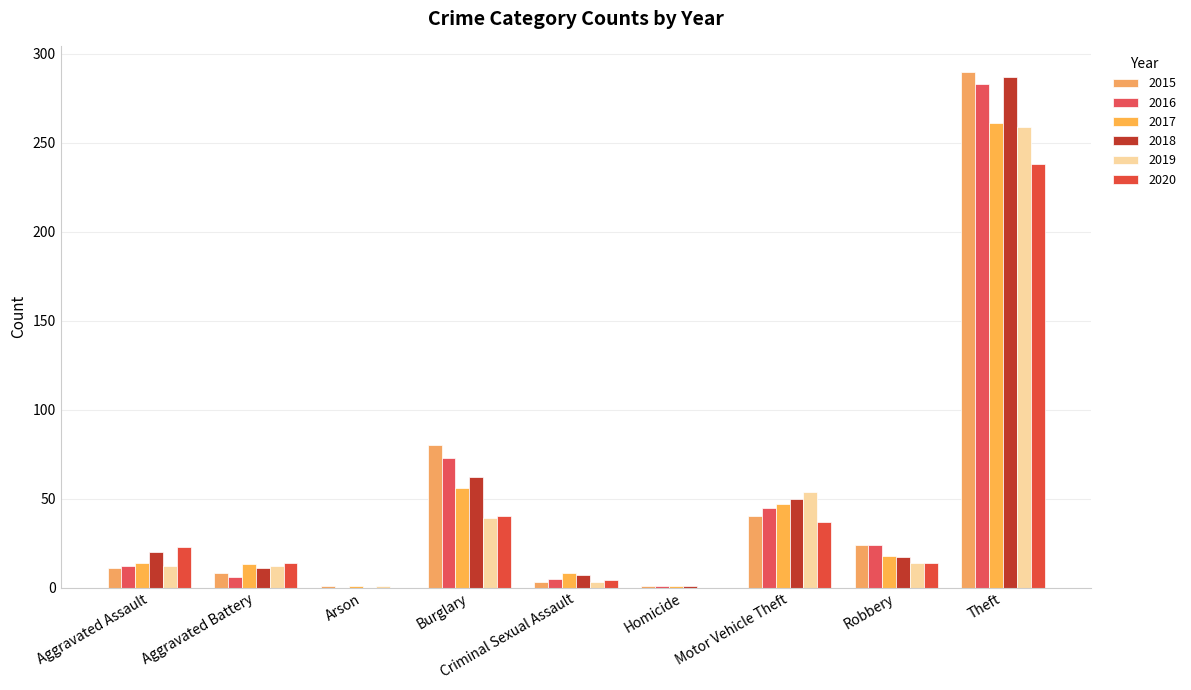

How many groups of bars are there?

9